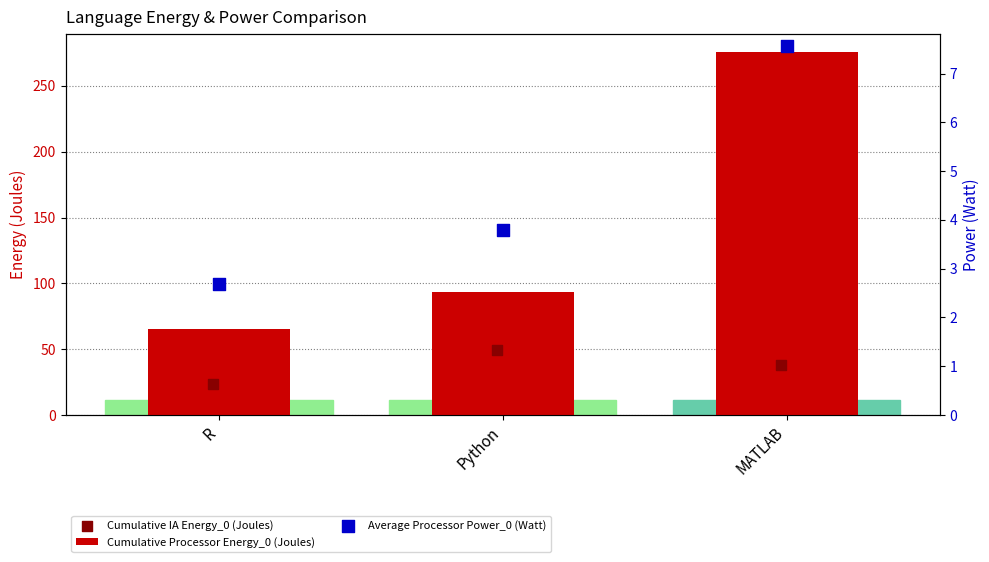

Which series reaches the maximum Y coordinate?

Cumulative Processor Energy_0 (Joules)